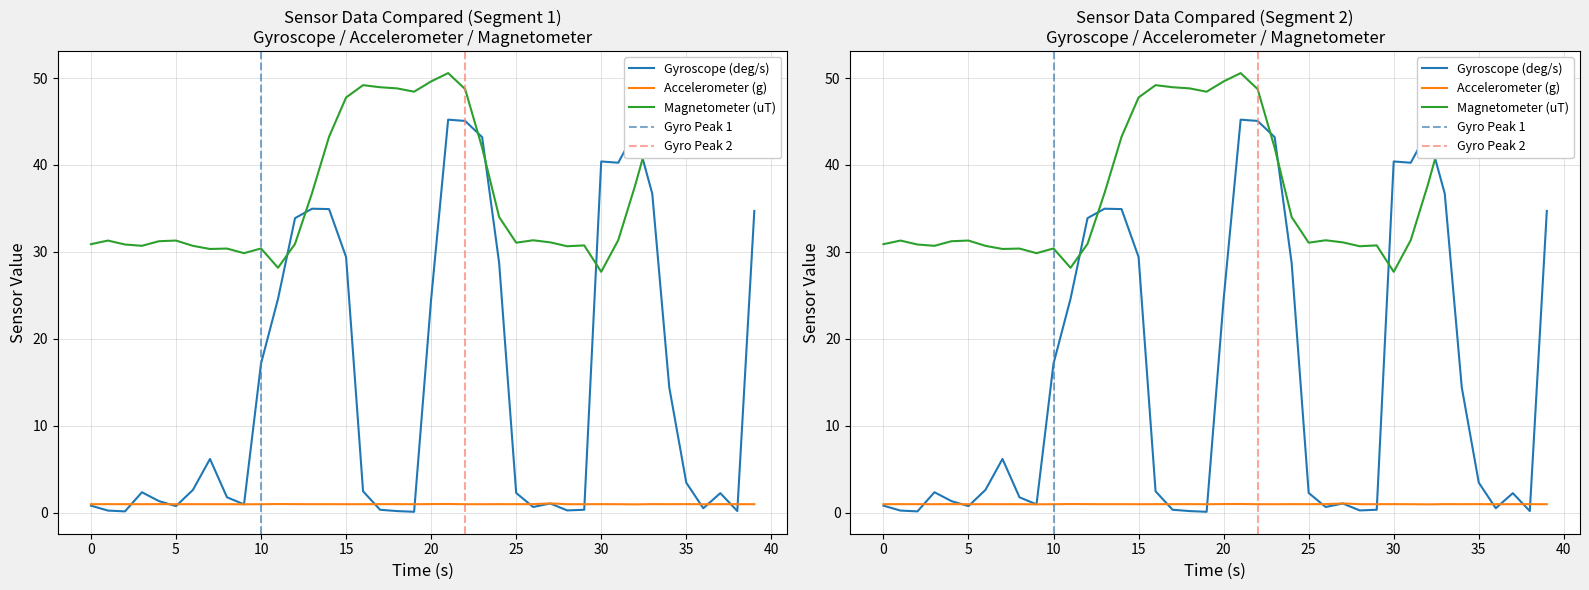

Is this an area chart (filled region under the line)?

No